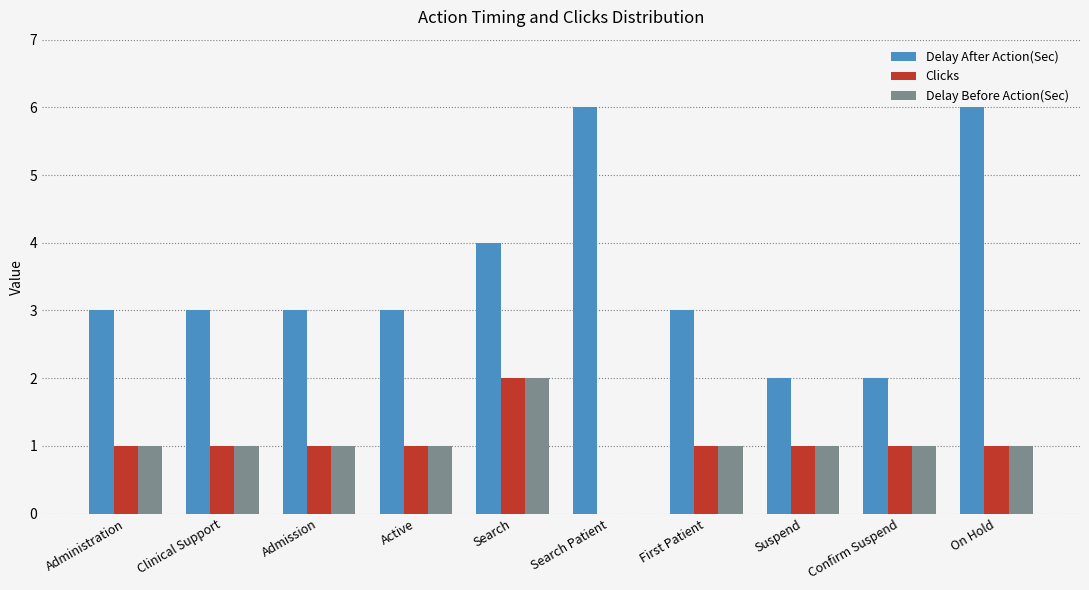

Reading left to right, what are all the values shown in this chart?

Delay After Action(Sec): Administration=3	Clinical Support=3	Admission=3	Active=3	Search=4	Search Patient=6	First Patient=3	Suspend=2	Confirm Suspend=2	On Hold=6
Clicks: Administration=1	Clinical Support=1	Admission=1	Active=1	Search=2	Search Patient=0	First Patient=1	Suspend=1	Confirm Suspend=1	On Hold=1
Delay Before Action(Sec): Administration=1	Clinical Support=1	Admission=1	Active=1	Search=2	Search Patient=0	First Patient=1	Suspend=1	Confirm Suspend=1	On Hold=1